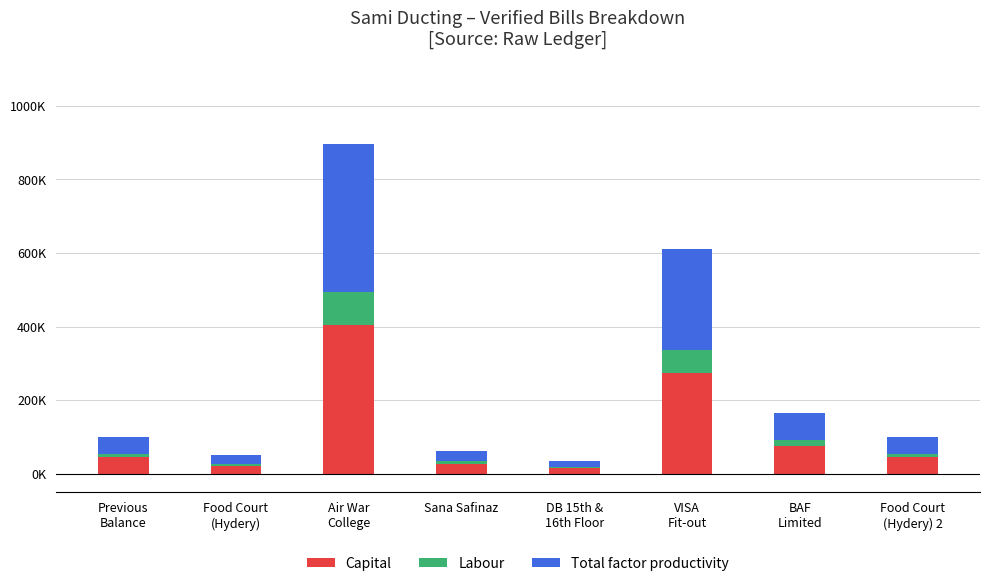

What are all the series names shown in the legend?

Capital, Labour, Total factor productivity